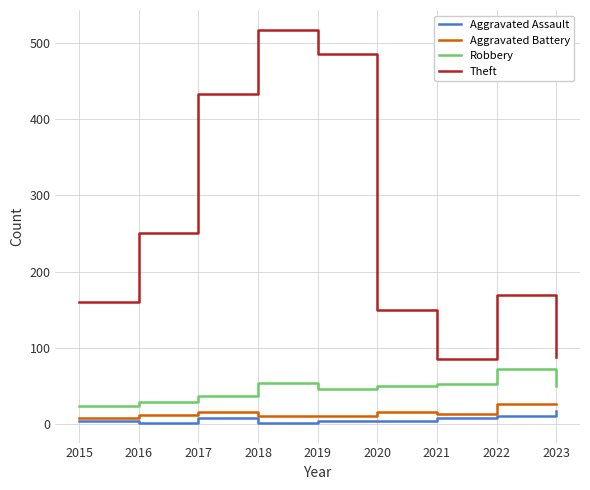

What value does the Robbery series have at 2023, to the nearest 5?

50